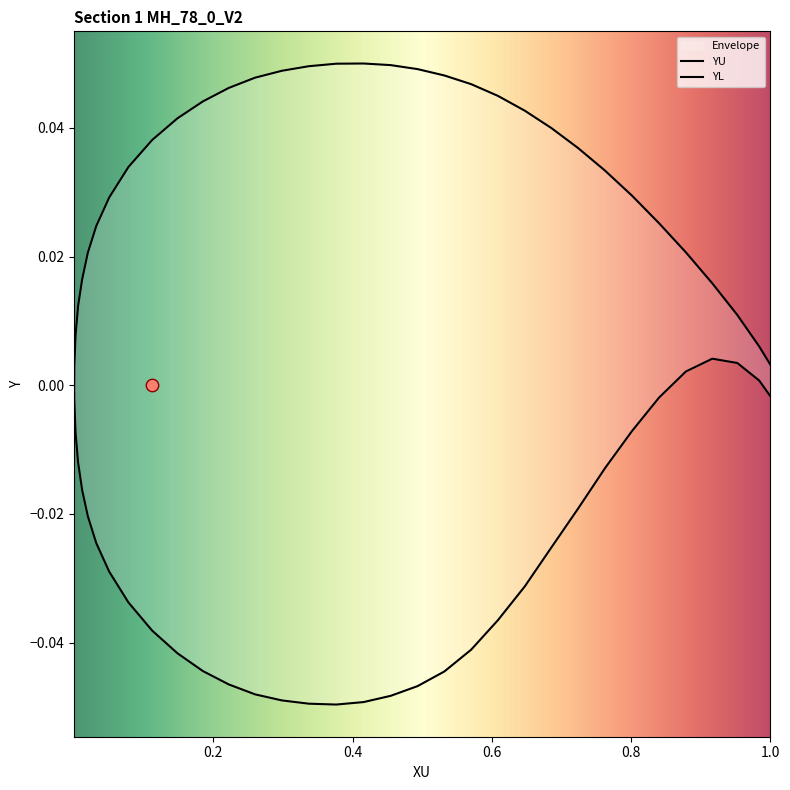

Which series reaches the maximum Y coordinate?

YU